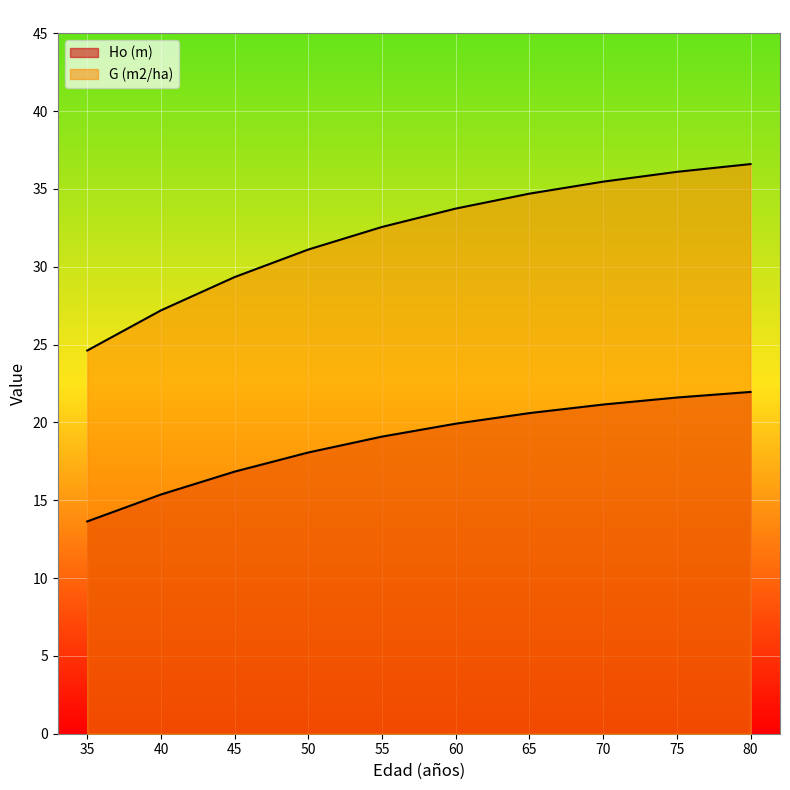

Which series has the widest spread of values?

G (m2/ha)